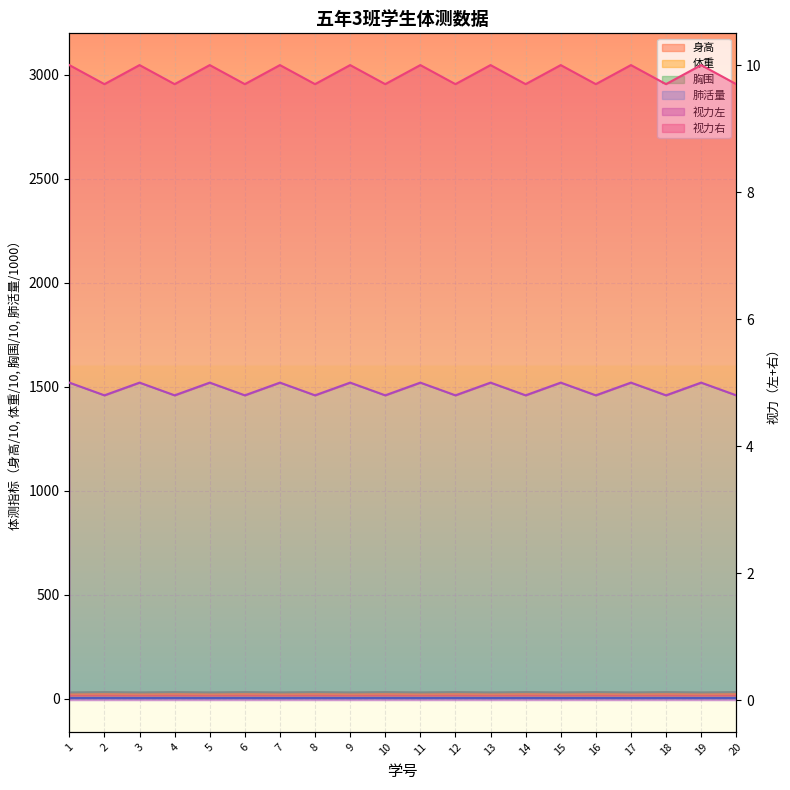

What is the sum of all 身高 values?

335.0